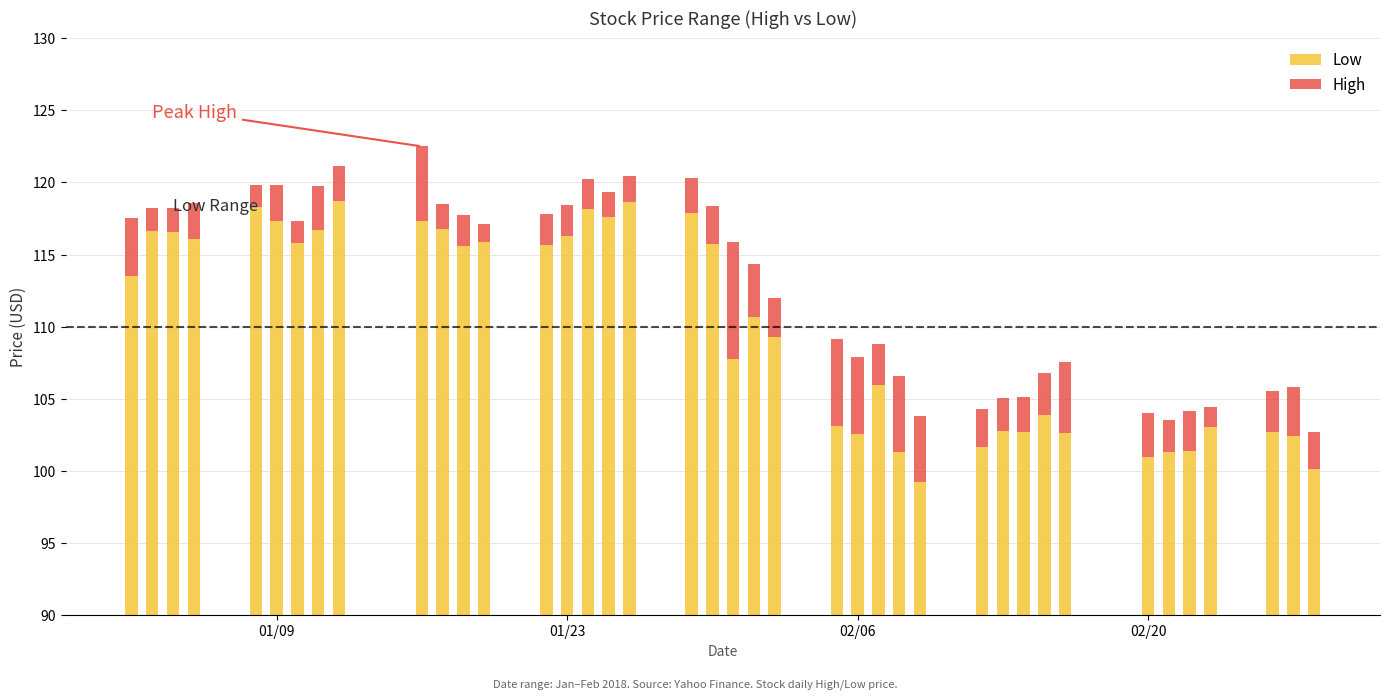

Reading right to left, extract all data points from this chart.

Low: 100.1	102.4	102.7	103.0	101.3	101.3	101.0	102.6	103.9	102.7	102.8	101.7	99.2	101.3	106.0	102.6	103.1	109.2	110.7	107.8	115.7	117.9	118.7	117.6	118.2	116.2	115.7	115.9	115.6	116.8	117.3	118.7	116.7	115.8	117.3	118.3	116.1	116.6	116.7	113.5
High: 2.6	3.4	2.9	1.4	2.8	2.2	3.0	4.9	2.9	2.5	2.2	2.6	4.6	5.3	2.8	5.3	6.1	2.8	3.7	8.1	2.6	2.4	1.8	1.7	2.1	2.2	2.2	1.2	2.2	1.7	5.1	2.4	3.0	1.5	2.5	1.6	2.5	1.7	1.6	4.1